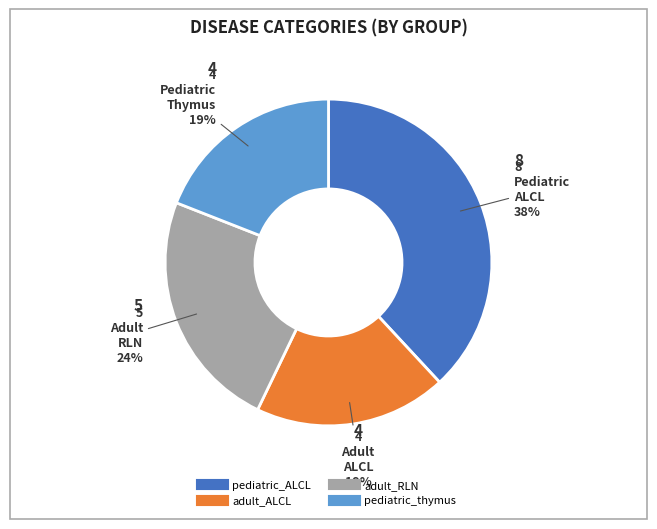

To the nearest percent, what is the difference between the largest and smallest slice percentages?

19%